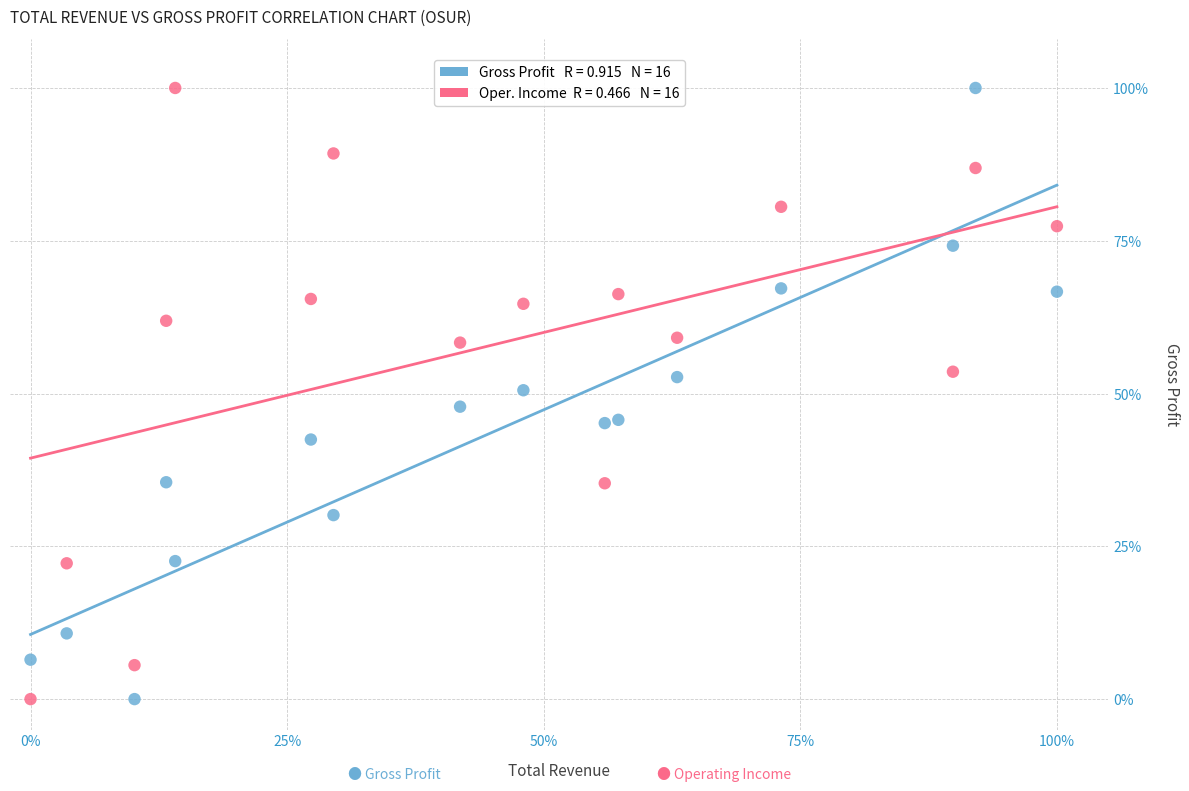

Across all data points, what is the range of Y values (max minus min)?

100.0